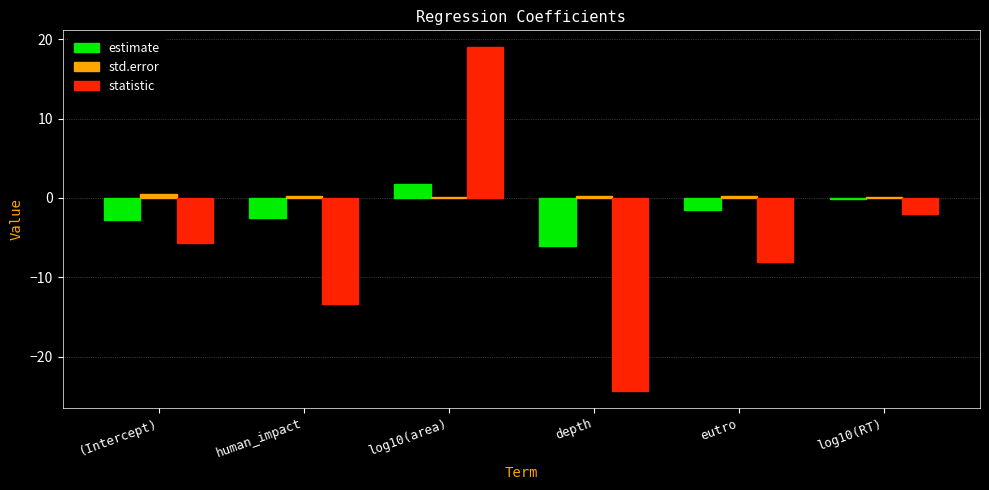

The value of statistic at log10(RT) is -2.0. True or false?

True